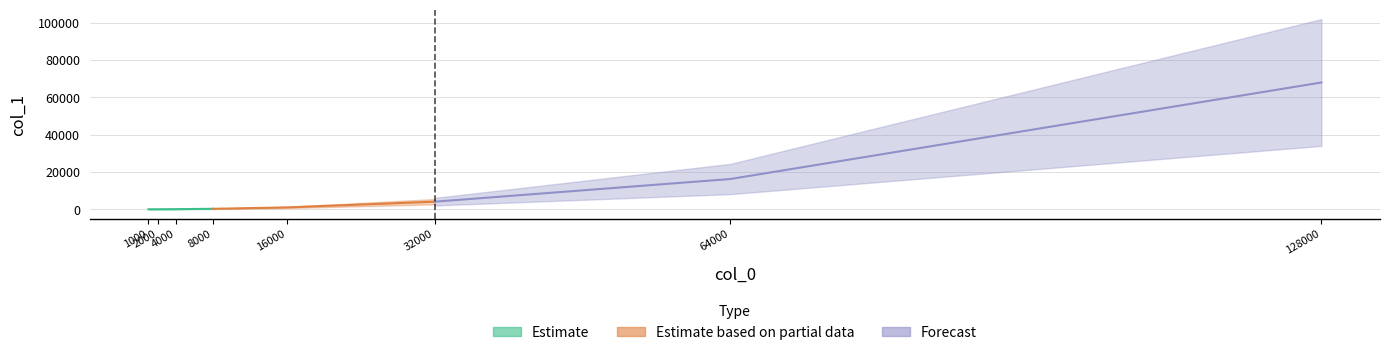

List the labels in order of value, largest first.

128000, 64000, 32000, 16000, 8000, 4000, 2000, 1000